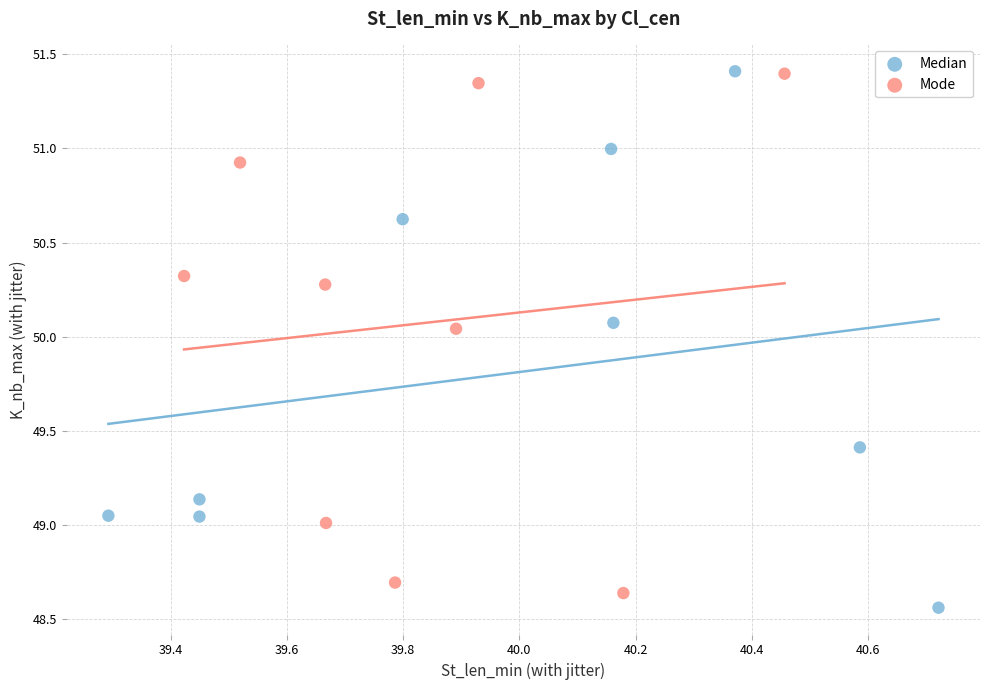

What are all the series names shown in the legend?

Median, Mode